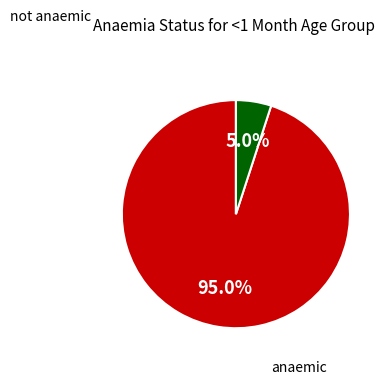

Does any single category account for the majority?

Yes